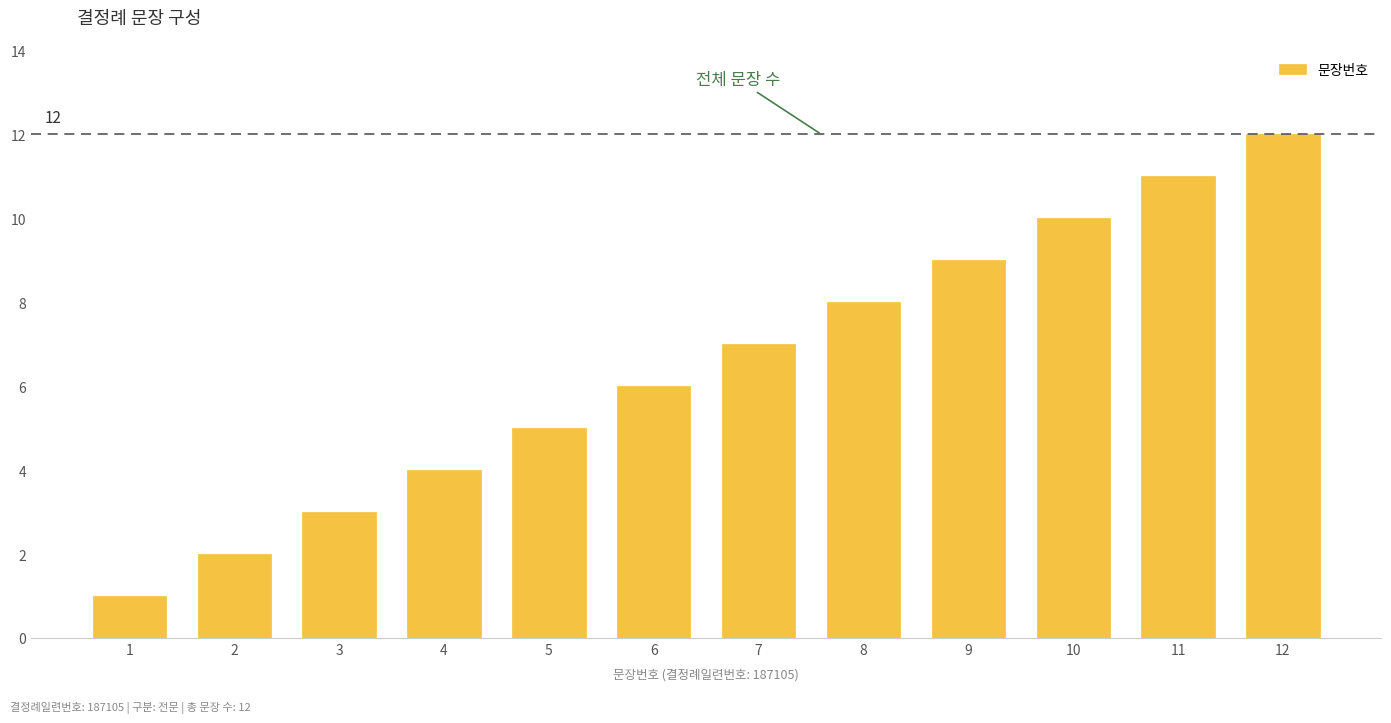

Which category has the highest value across all series?

12